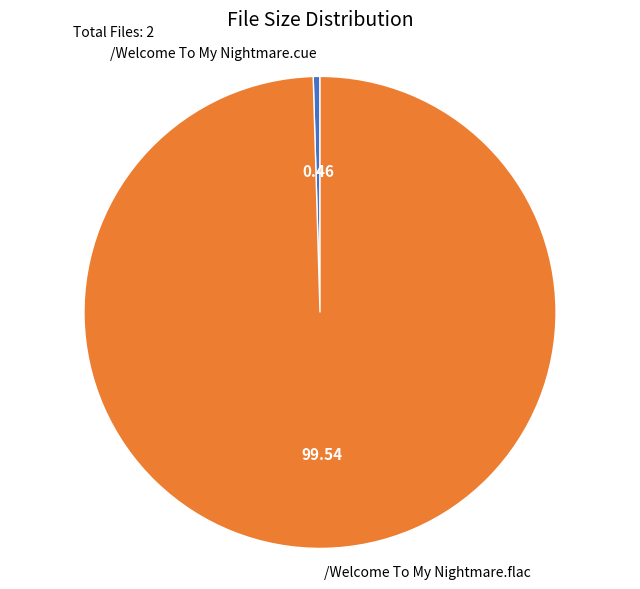

What is the smallest slice in the pie chart?

/Welcome To My Nightmare.cue